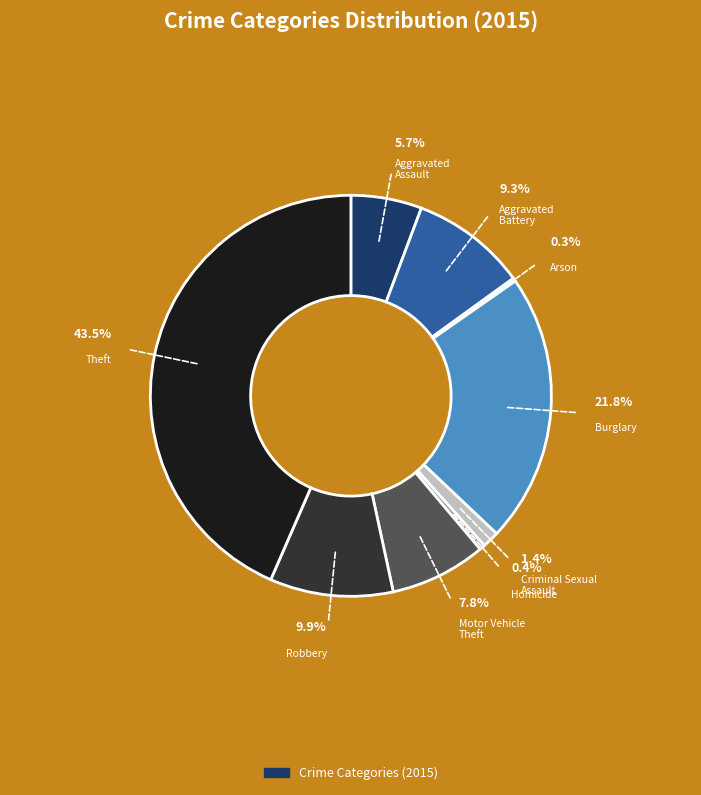

How much of the chart is everything except Aggravated Assault?

94.3%